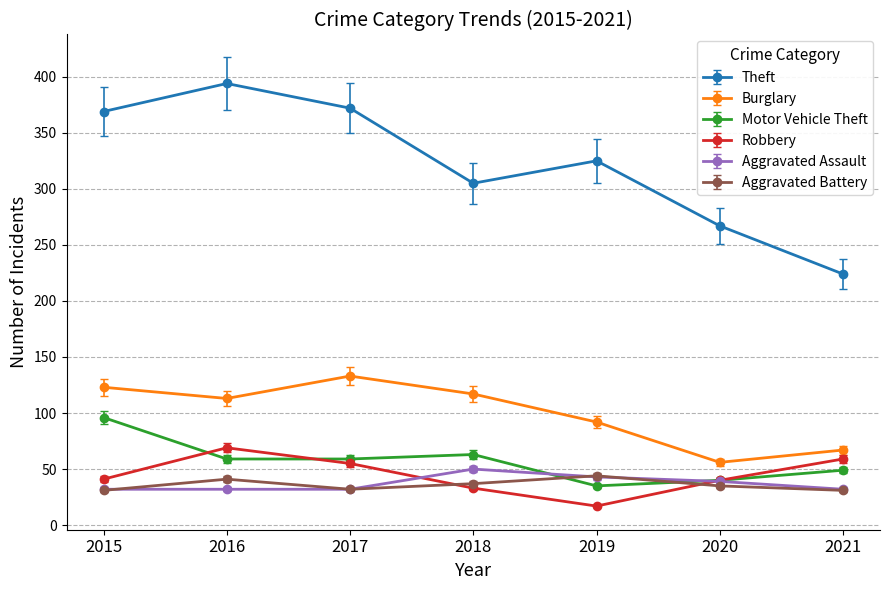

How many interior local valleys does the Theft series have?

1